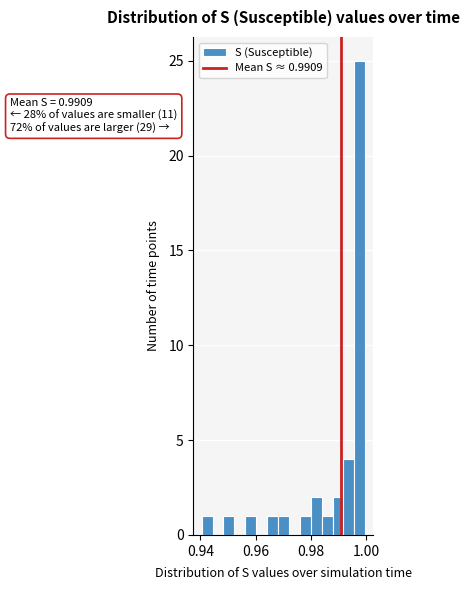

Around what value on the x-axis is the tallest bar? Give the approximate position of its centre, as read against the axis.

0.998